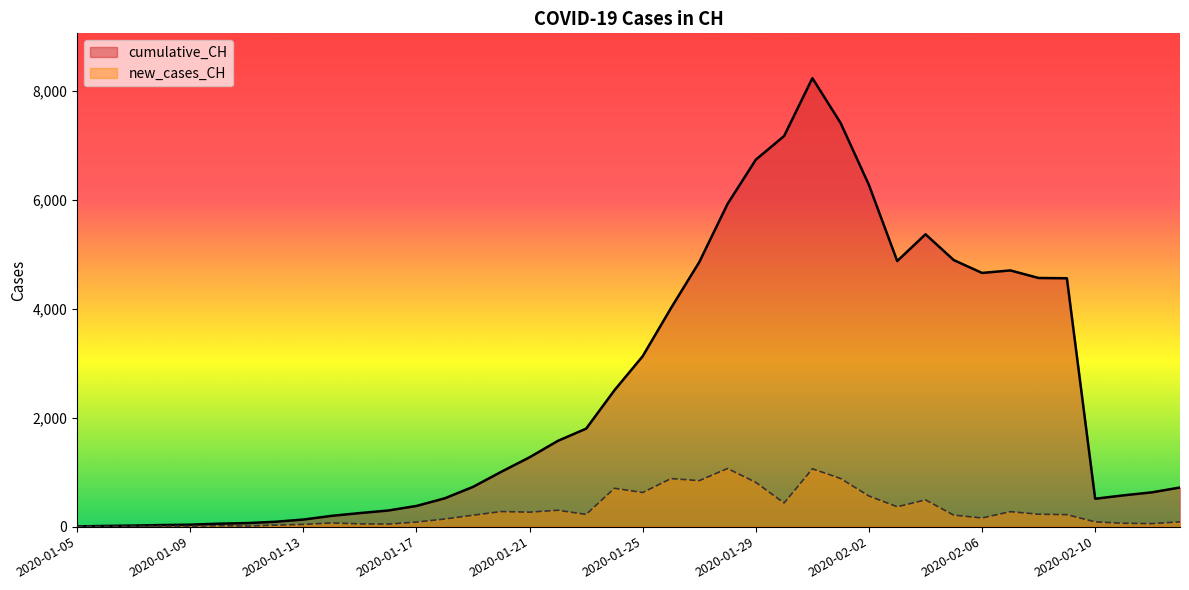

Between 2020-02-10 and 2020-01-23, which is larger?

2020-01-23